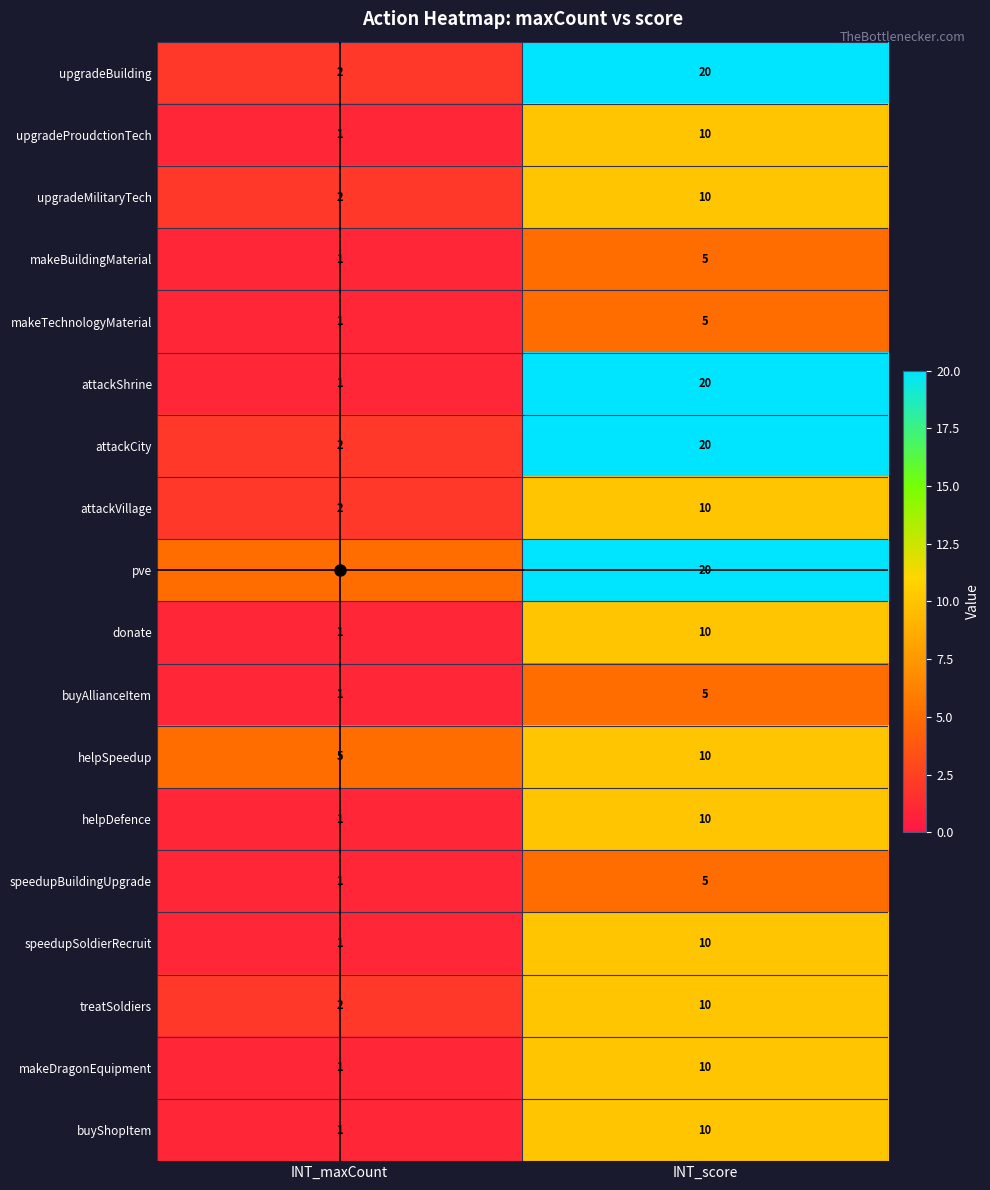

True or false: buyAllianceItem has a value of 1 at INT_maxCount.

True